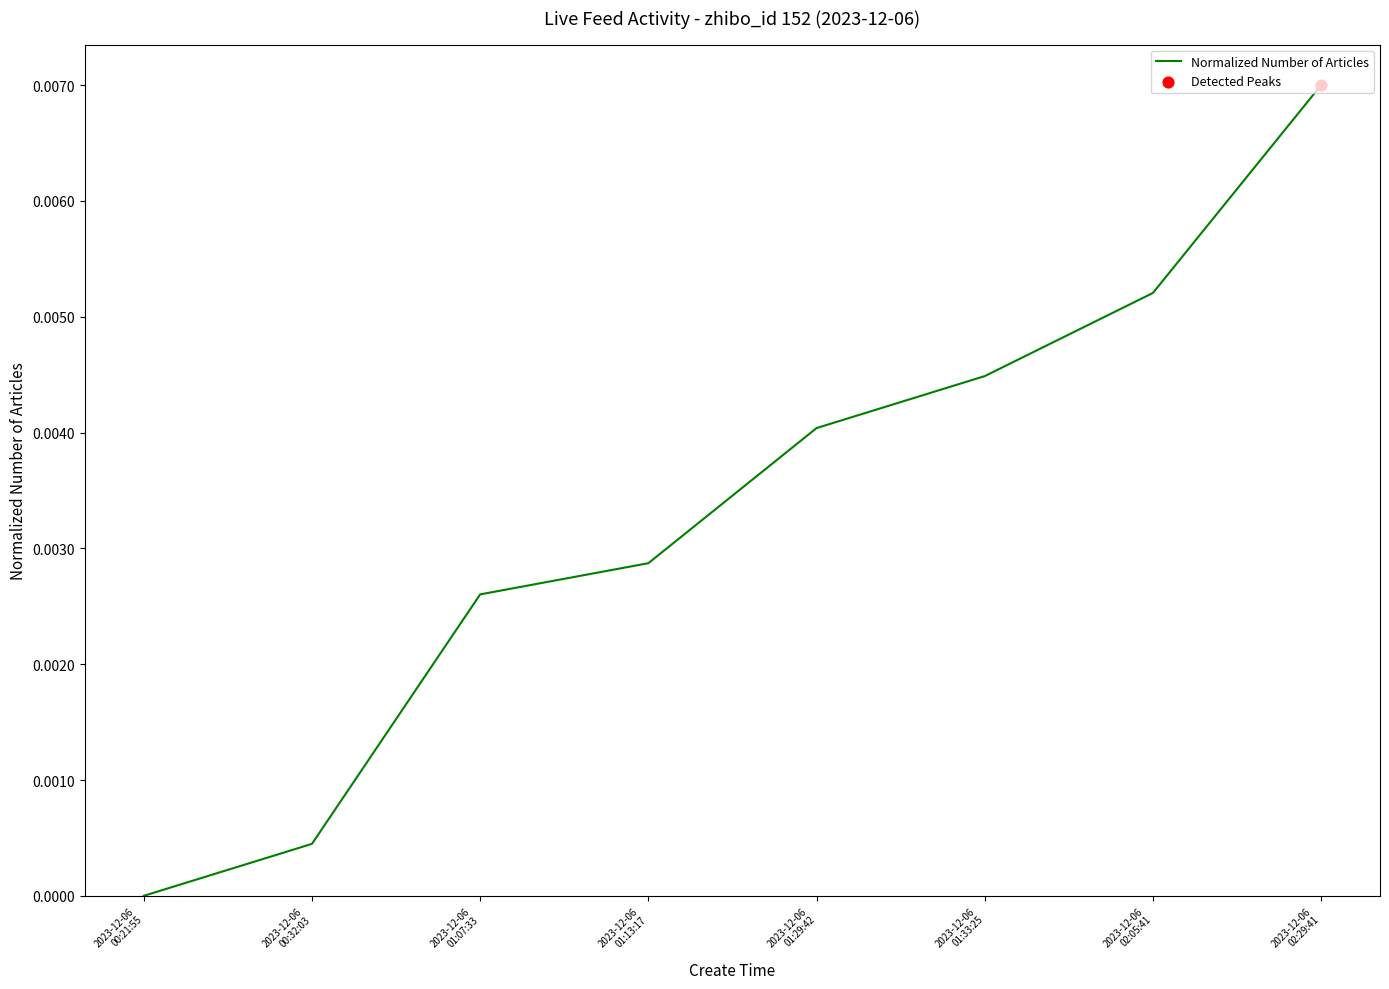

Between 2023-12-06
01:33:25 and 2023-12-06
01:07:33, which is larger?

2023-12-06
01:33:25